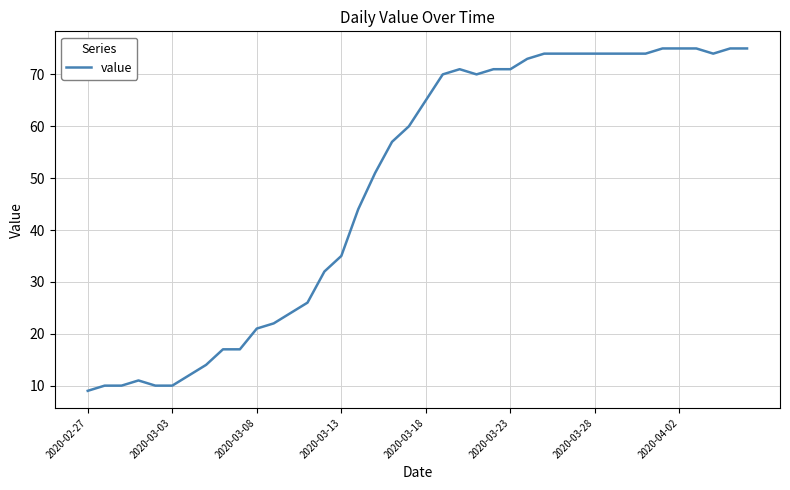

Does the chart have visible grid lines?

Yes